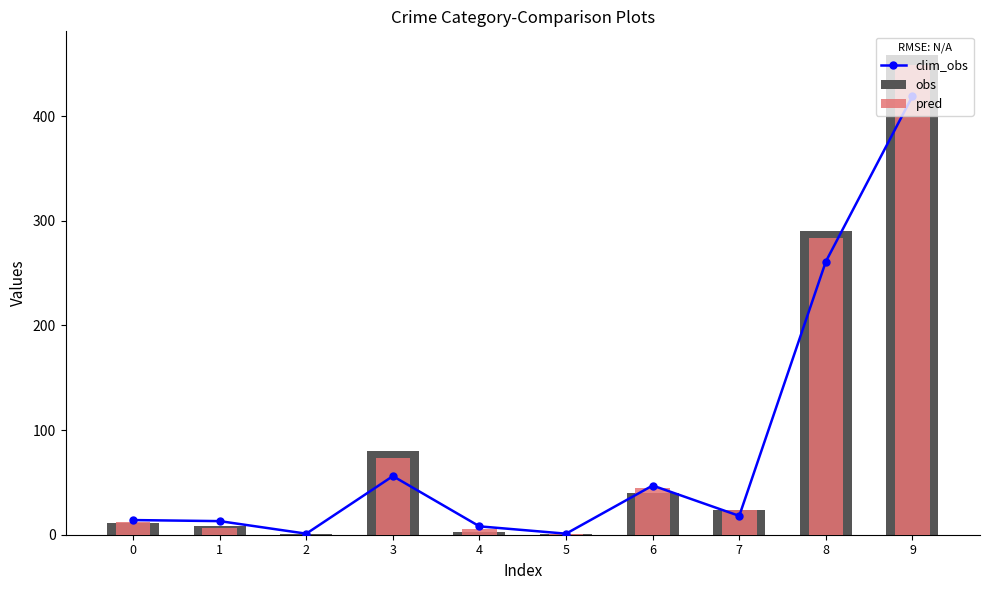

Which series has the widest spread of values?

obs